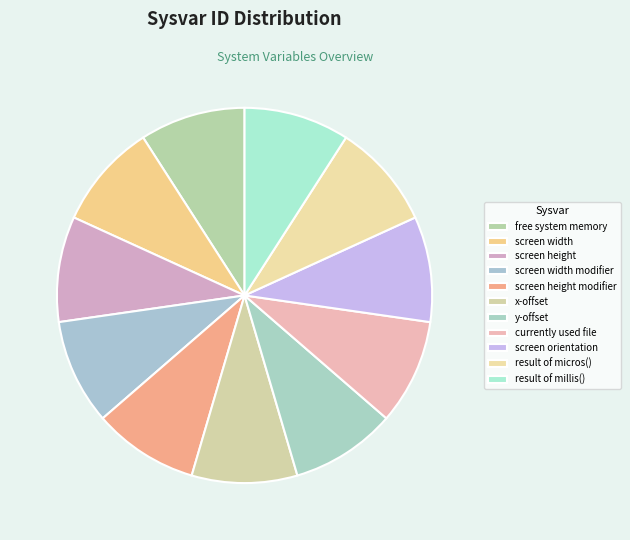

What is the change in value from screen height to result of millis()?

+8